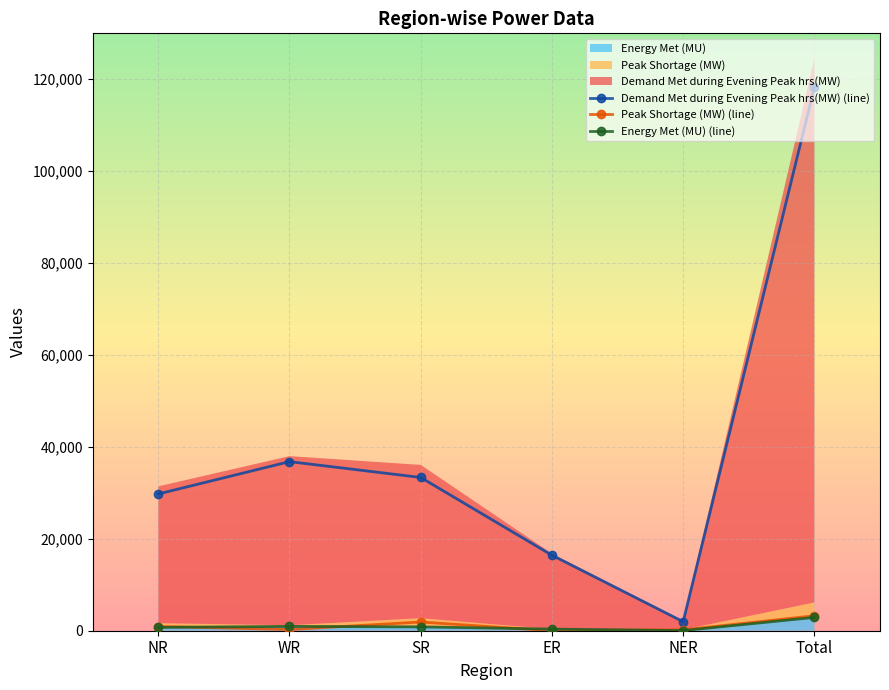

At which label is Demand Met during Evening Peak hrs(MW) (line) closest to 60133?

WR